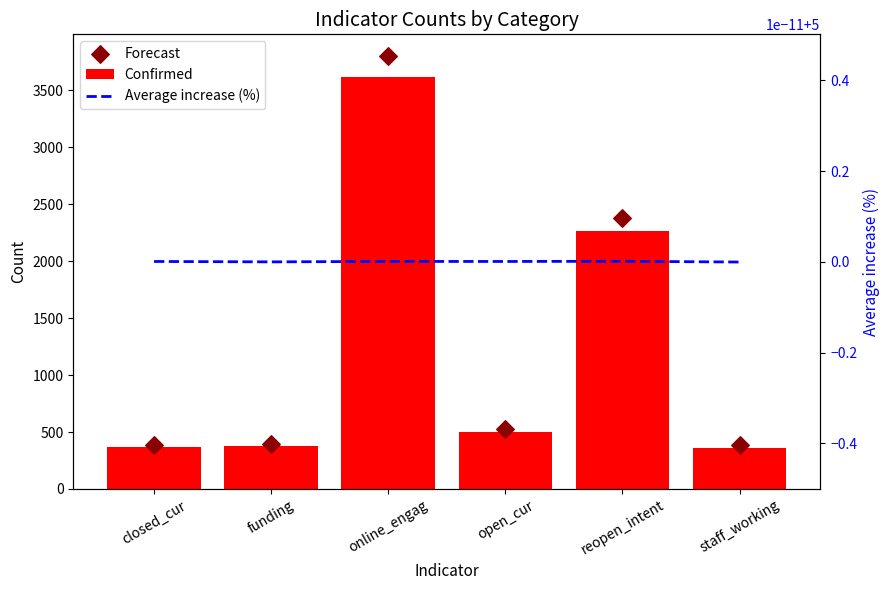

What are all the series names shown in the legend?

Confirmed, Forecast, Average increase (%)